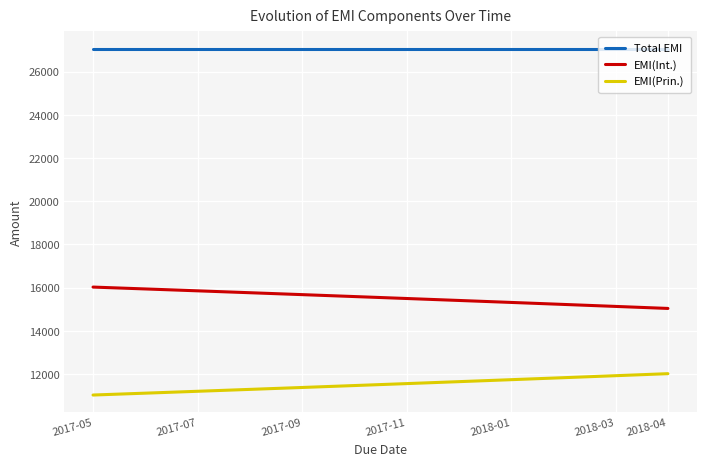

True or false: Total EMI and EMI(Int.) cross at least once.

False